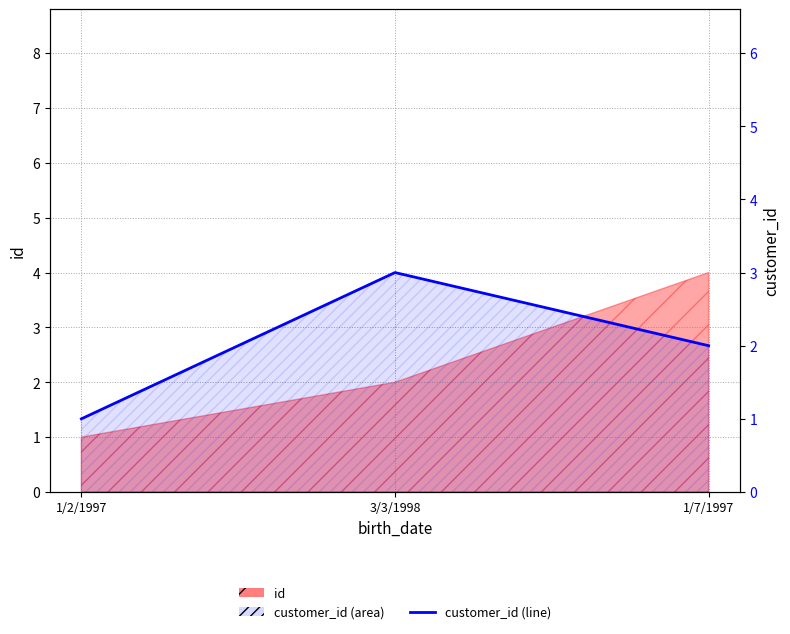

Reading left to right, transcribe all the data shown in this chart.

1/2/1997=1	3/3/1998=3	1/7/1997=2